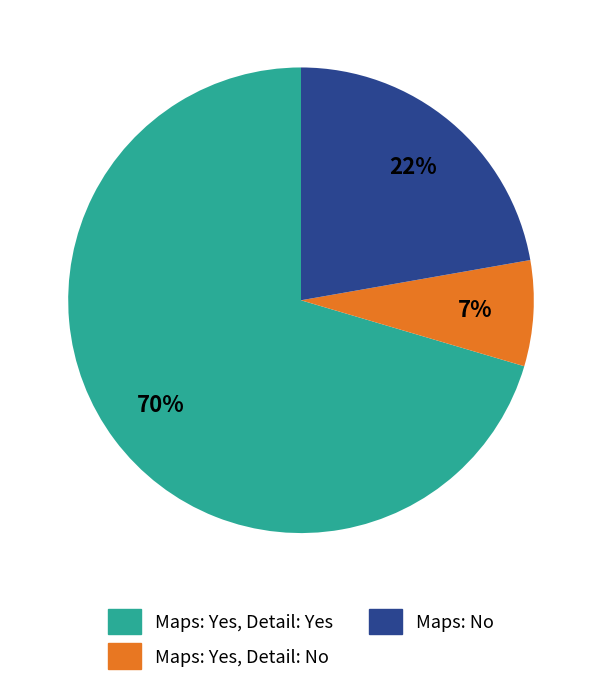

Is it true that Maps: Yes, Detail: No is 20% of the pie?

False